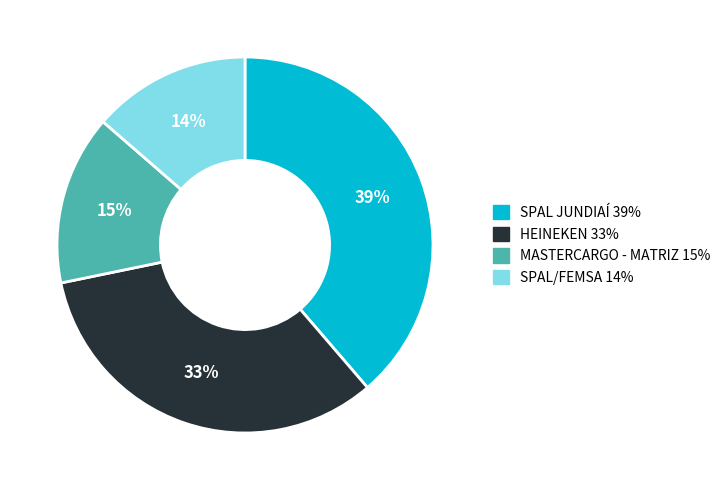

Which has a higher value, MASTERCARGO - MATRIZ or SPAL JUNDIAÍ?

SPAL JUNDIAÍ